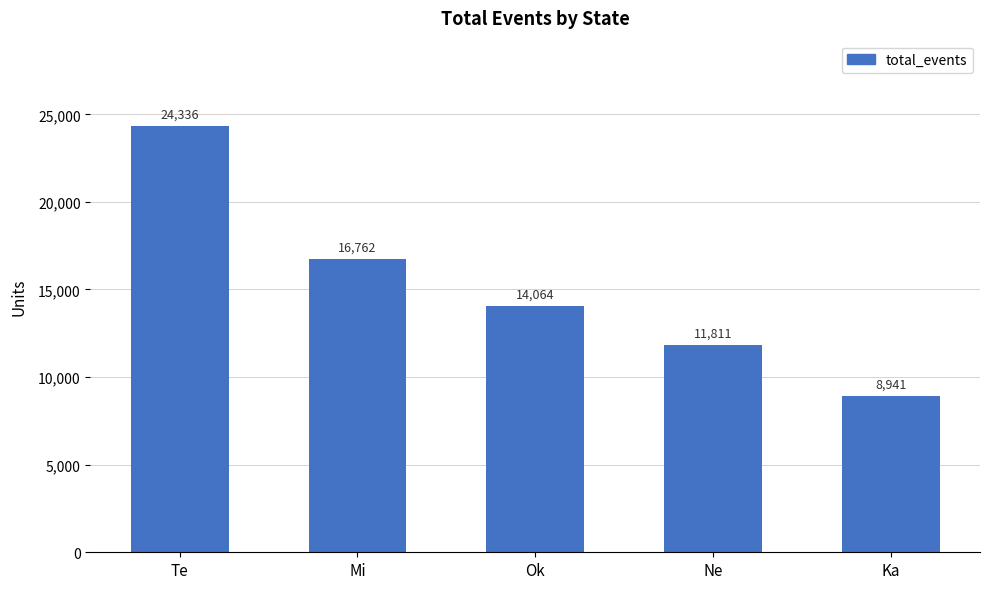

What is the difference between the values at Mi and Te?

7574